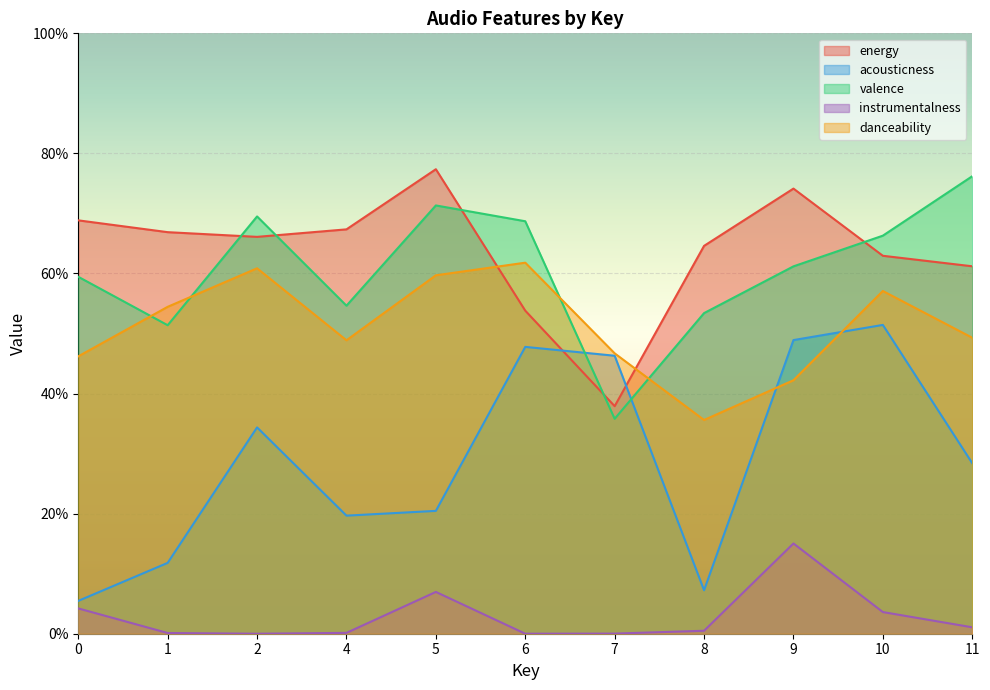

Between 10 and 8, which is larger?

8